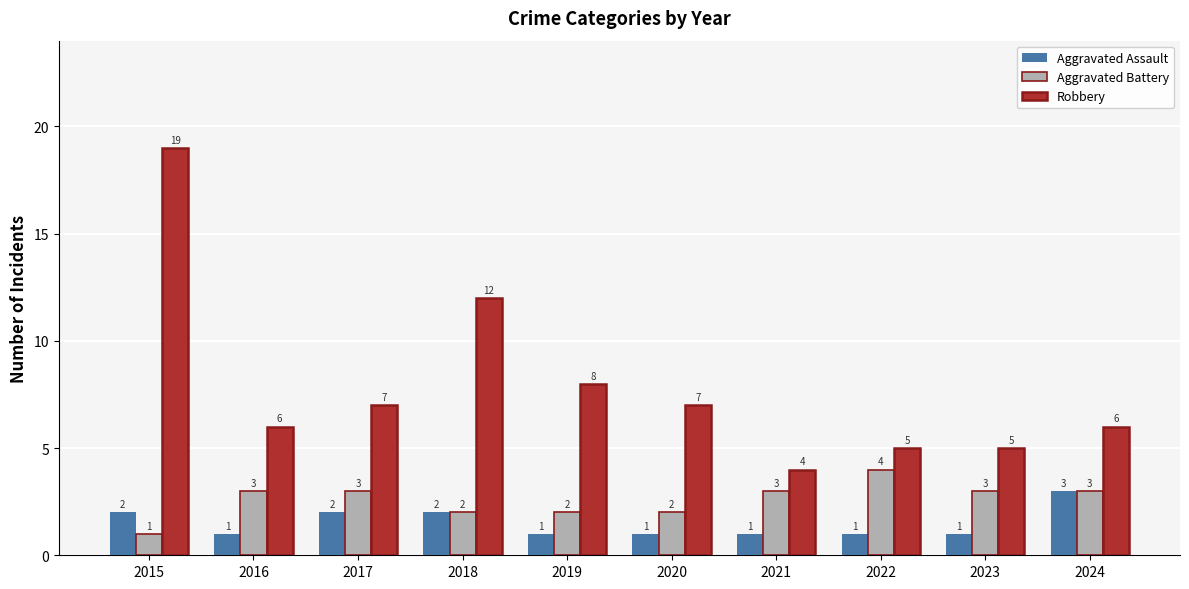

True or false: Aggravated Battery has a value of 3 at 2021.

True